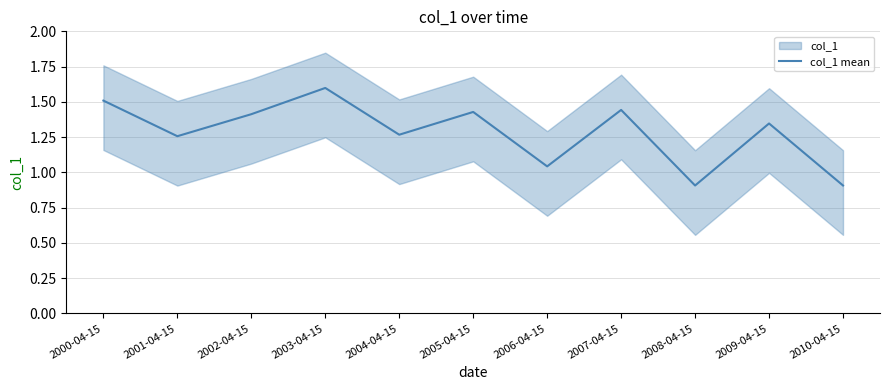

True or false: the data has more than 2 interior local peaks.

True